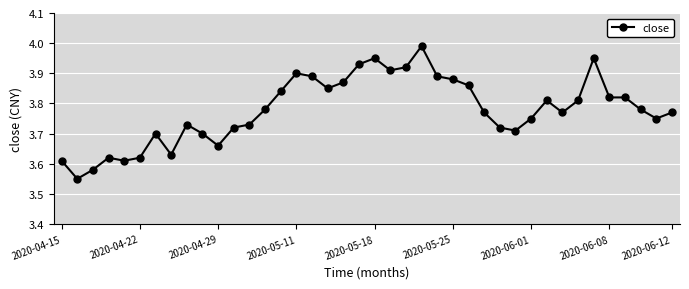

What is the sum of all values?

151.2